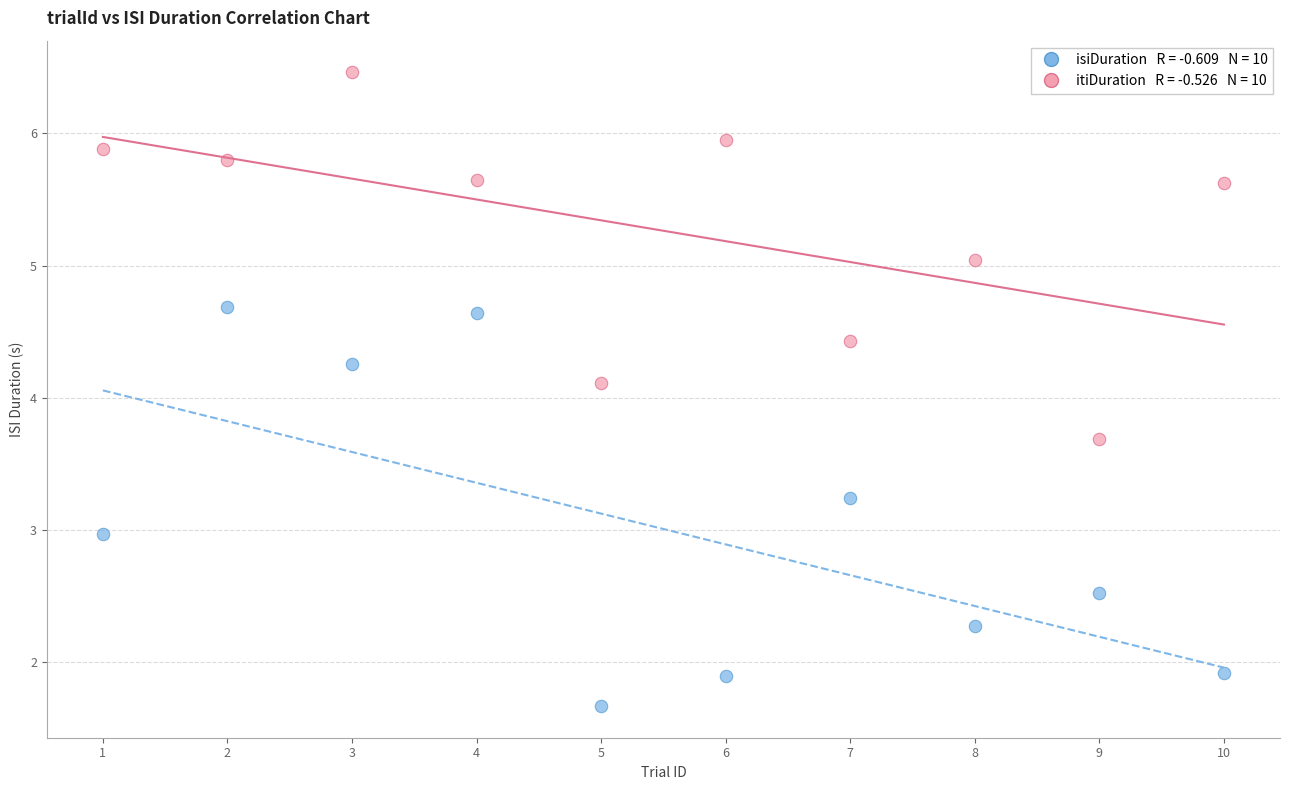

Across all data points, what is the range of X values (max minus min)?

9.0